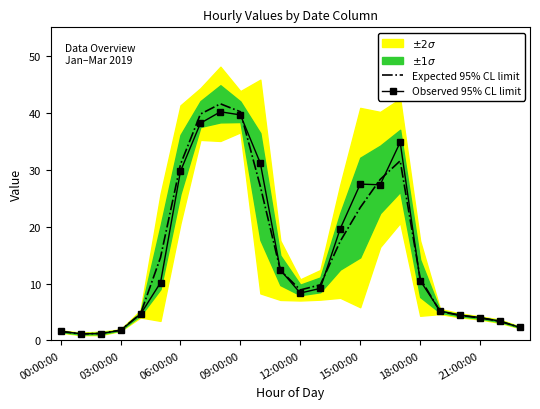

At how many categories does at least one series exceed 28?

7